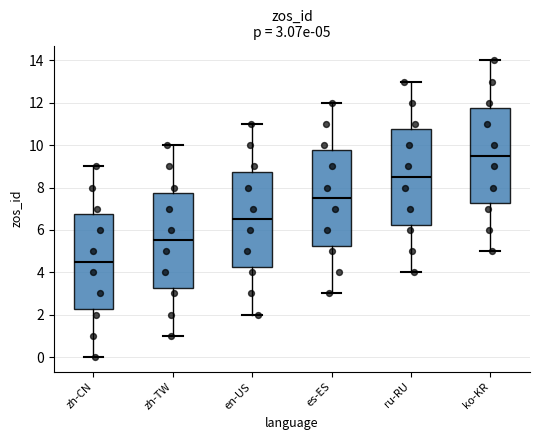

Which box has the lowest median line?

zh-CN